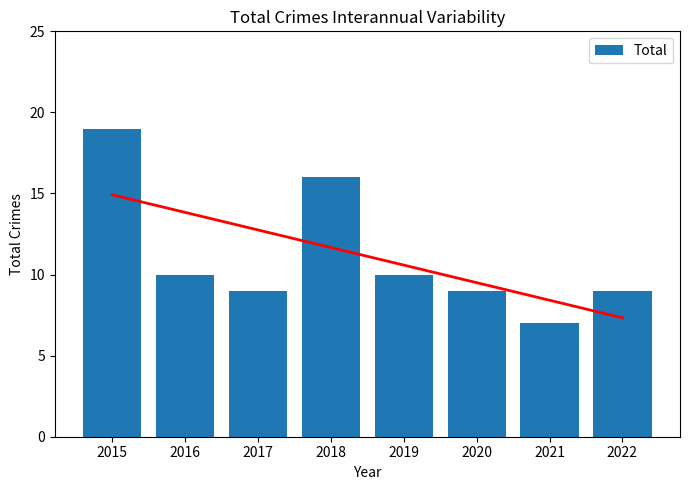

What is the change in value from 2015 to 2017?

-10